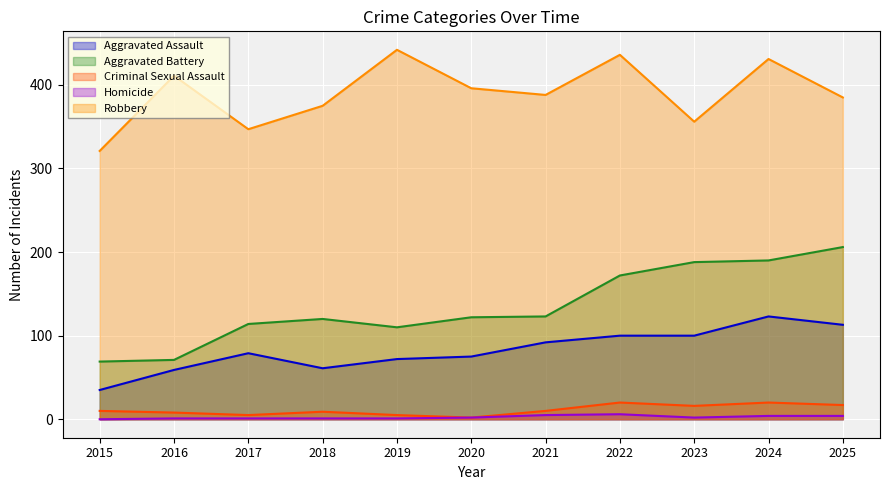

Is the value of Aggravated Battery at 2021 greater than the value of Criminal Sexual Assault at 2023?

Yes